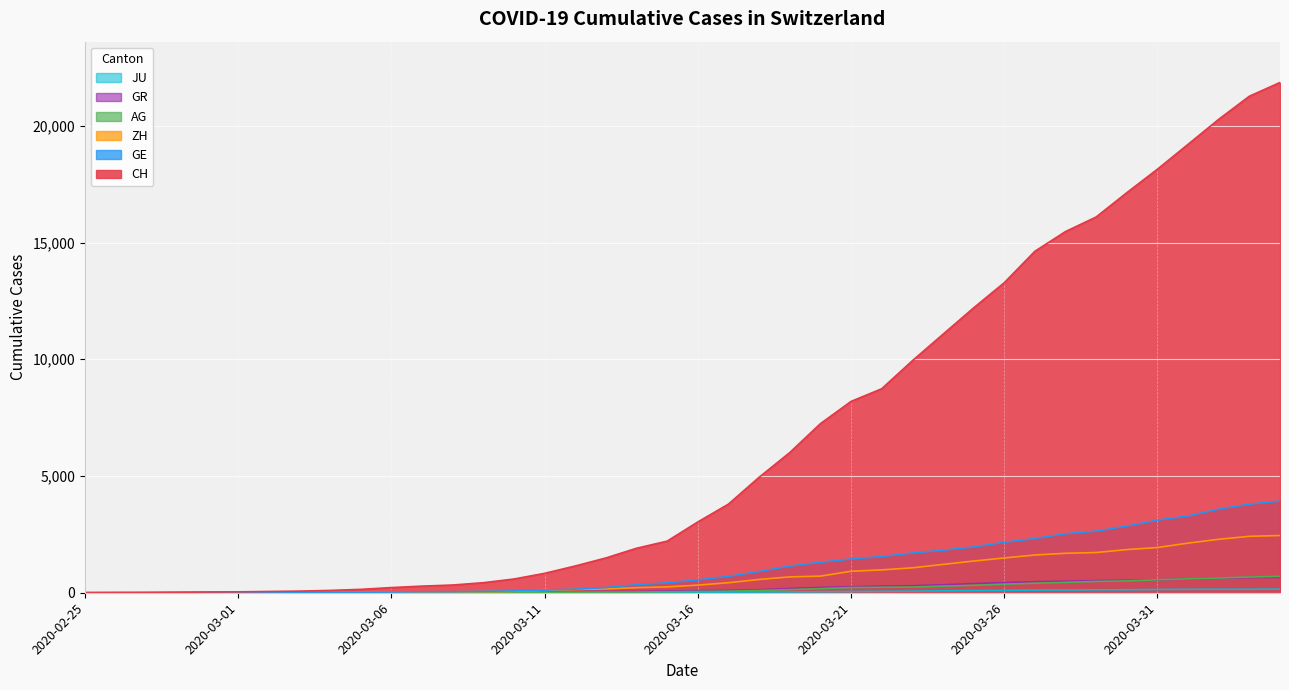

At which label is CH closest to 10927?

2020-03-24